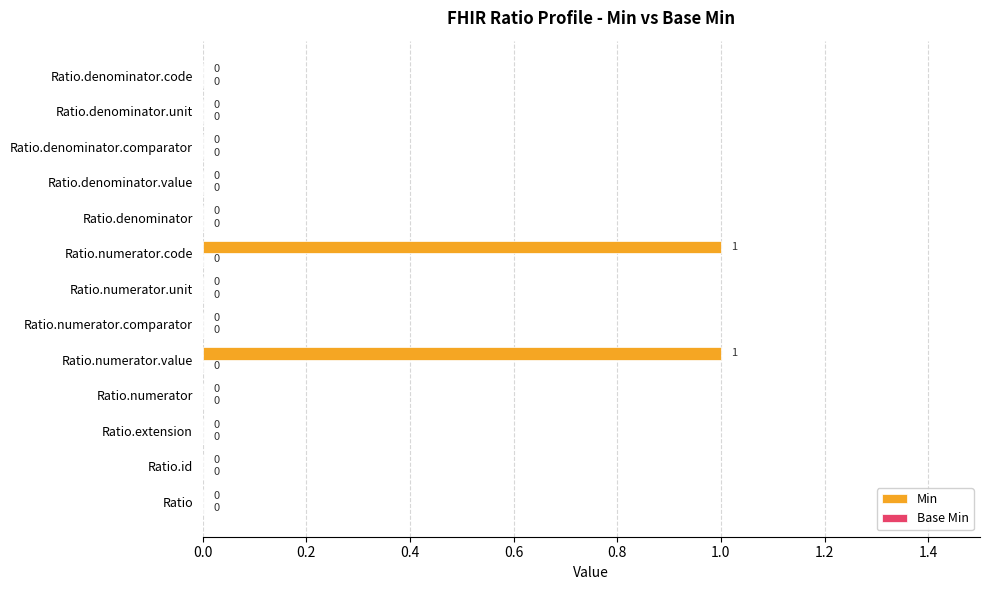

The value at Ratio.denominator is 1. True or false?

False